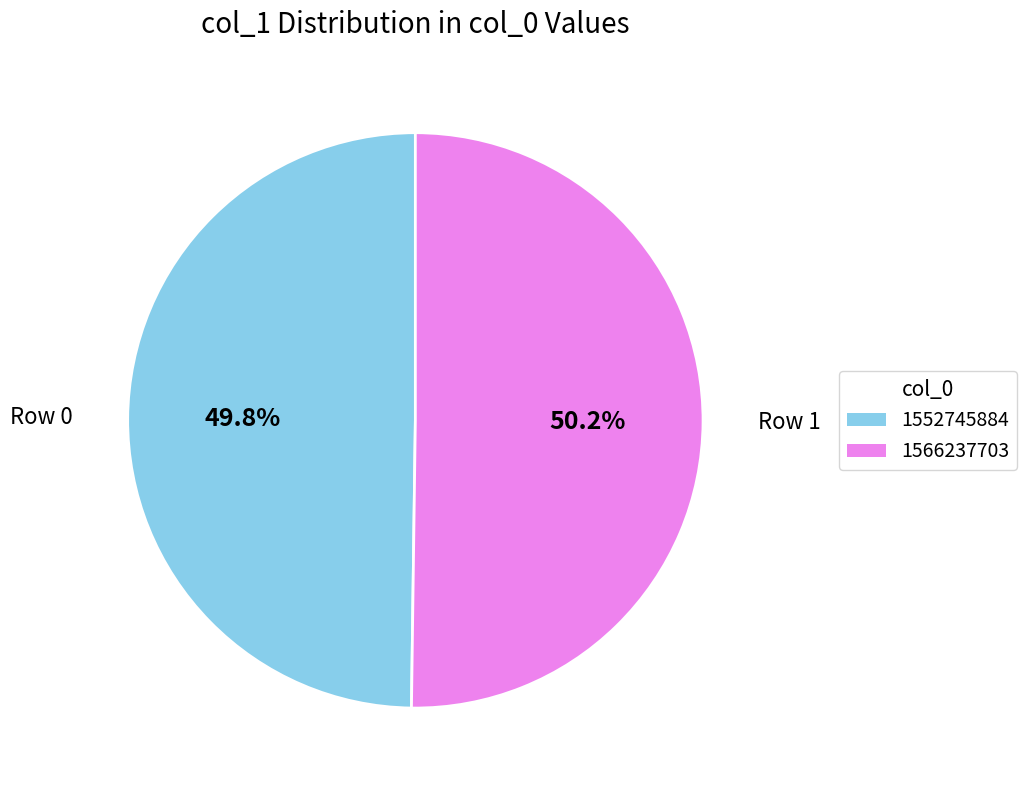

Is there a majority slice in this chart?

Yes